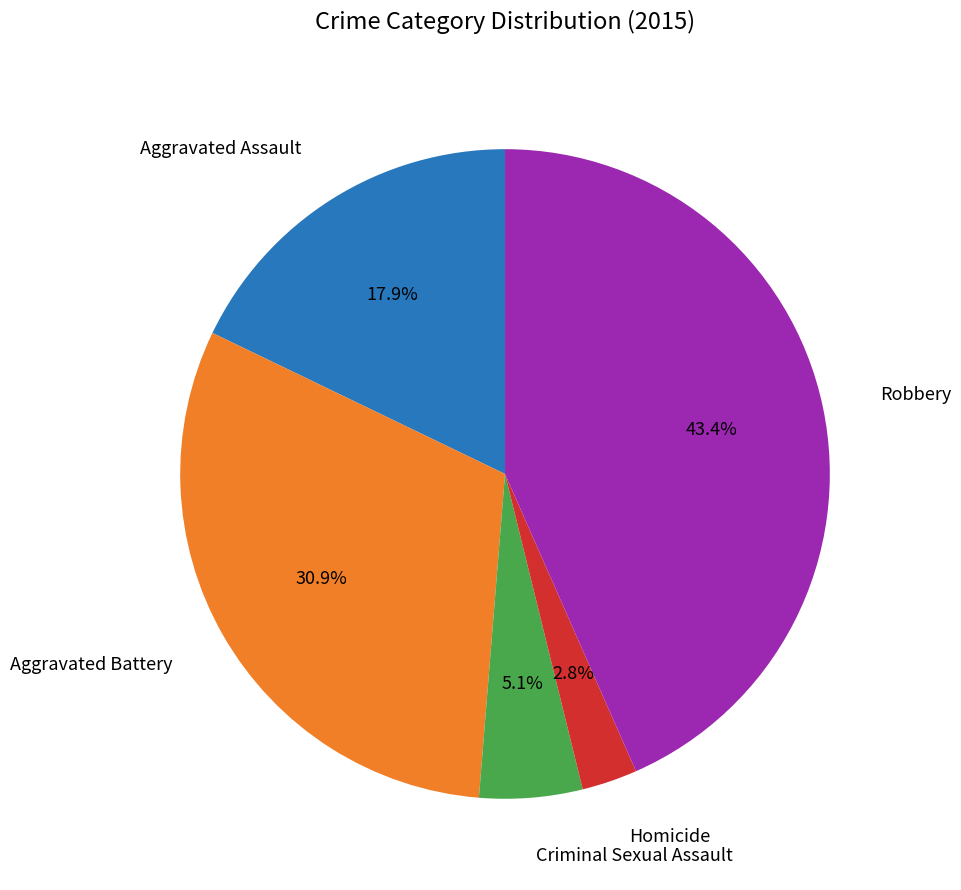

Is there a majority slice in this chart?

No